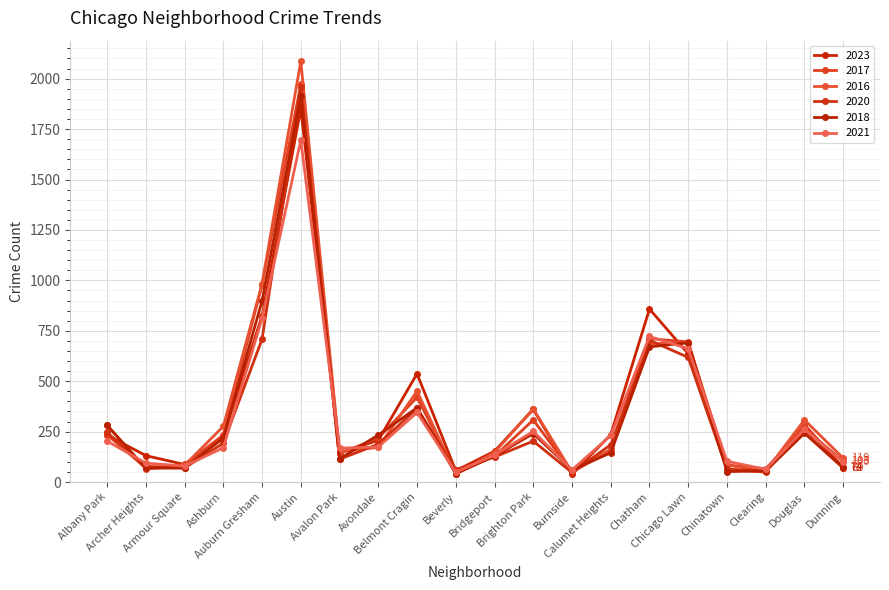

At how many categories does at least one series exceed 1983?

1